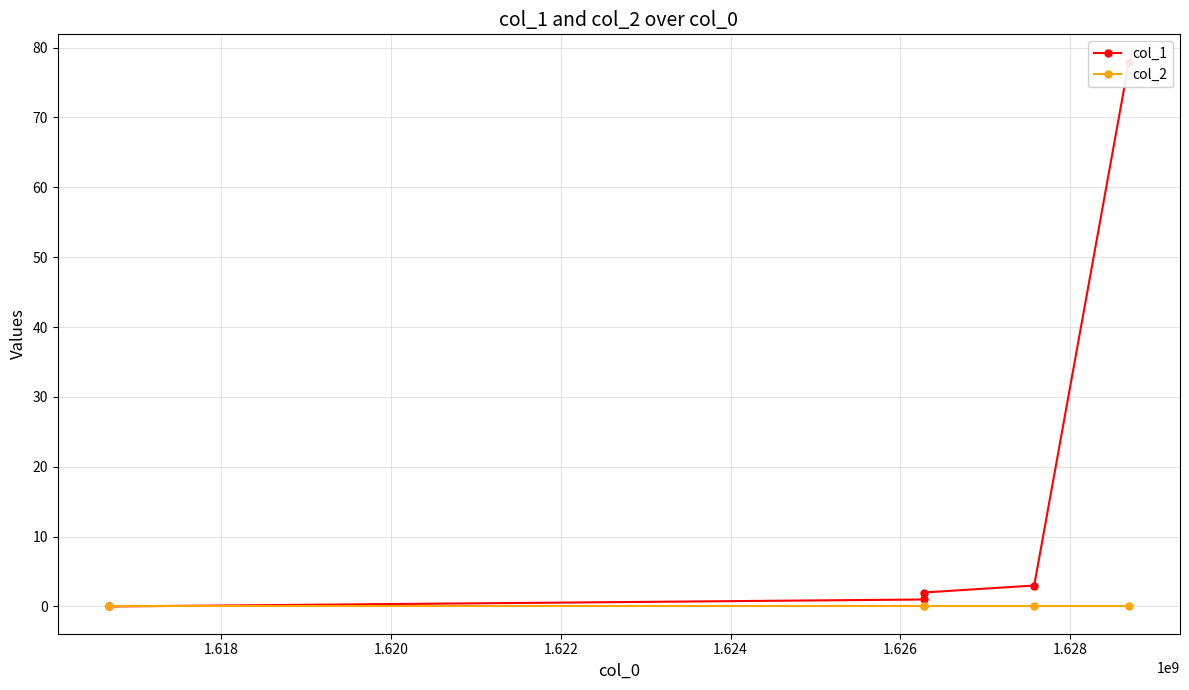

Is it true that col_1 equals 3 at 1.620?

False